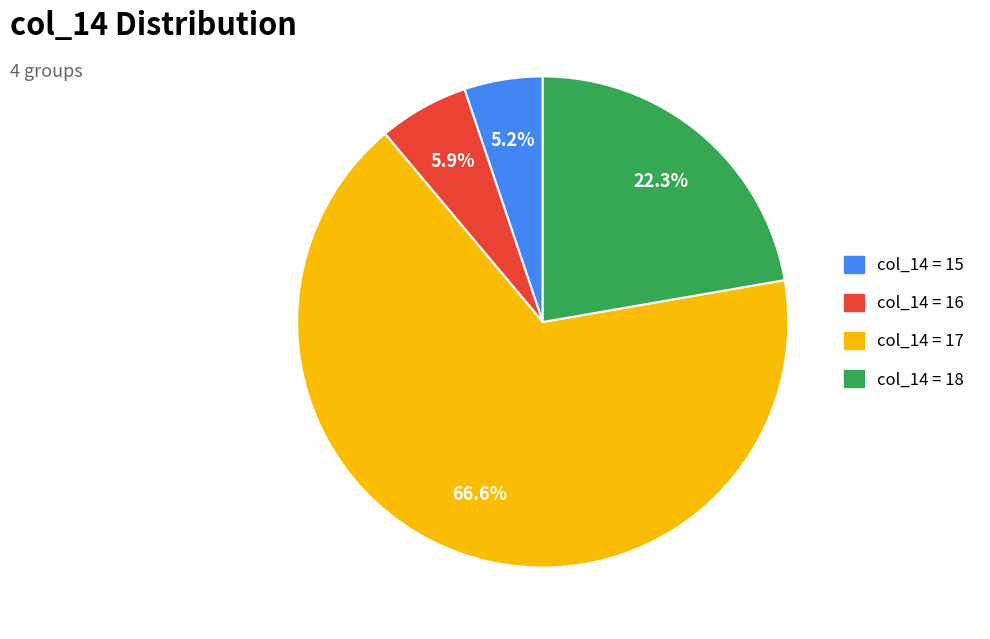

Is there a majority slice in this chart?

Yes